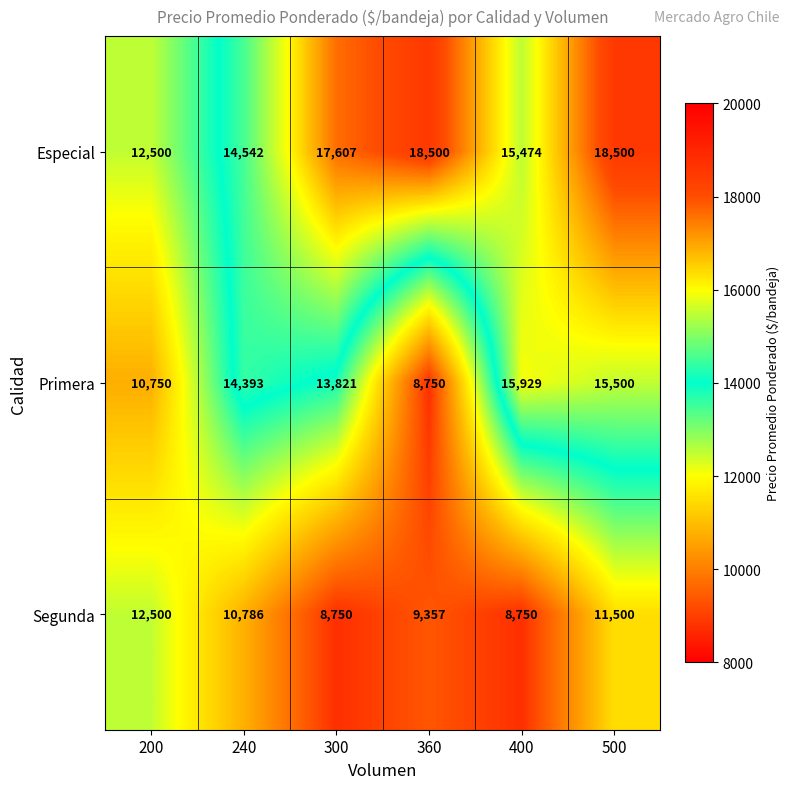

What is the difference between the maximum and minimum values in the Primera series?

7179